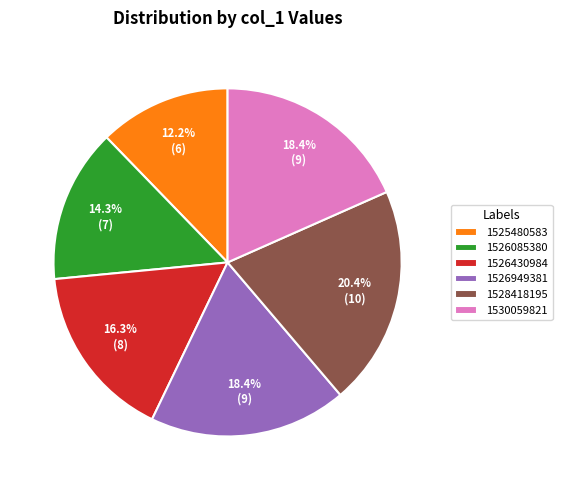

What is the smallest slice in the pie chart?

1525480583